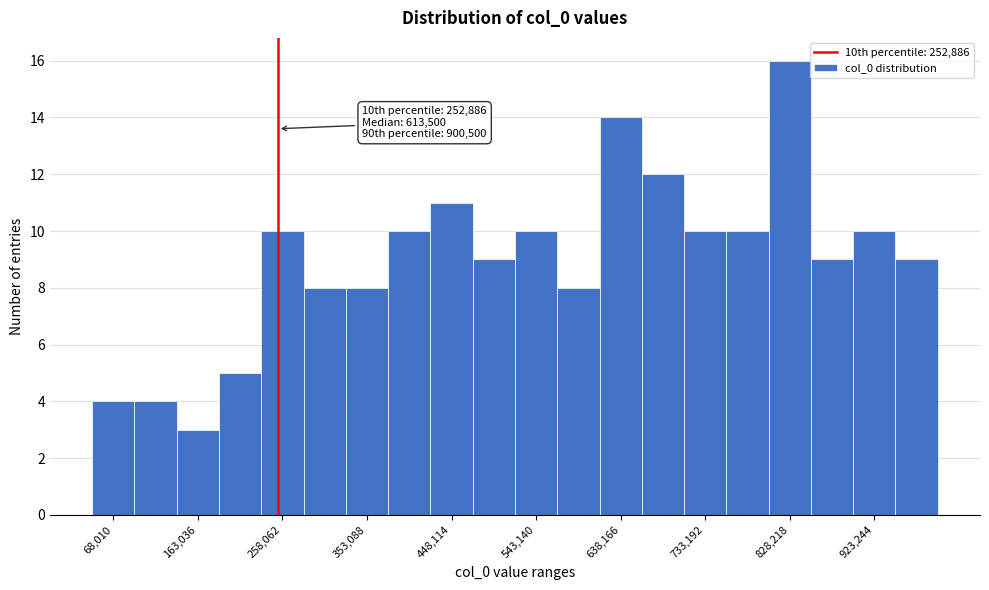

Over which range of the x-axis is the bar tallest?

800000 to 850000